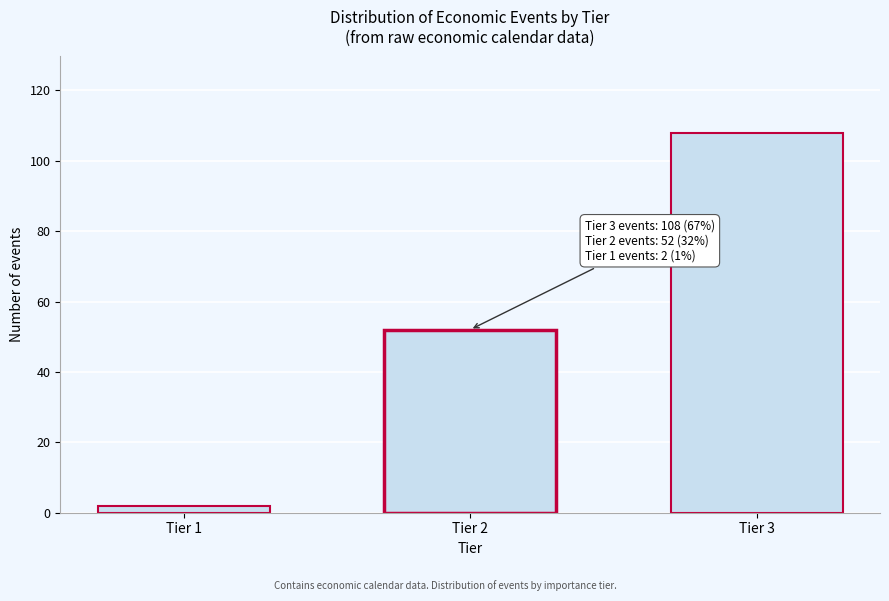

Reading left to right, list all the values displayed in this chart.

2	52	108